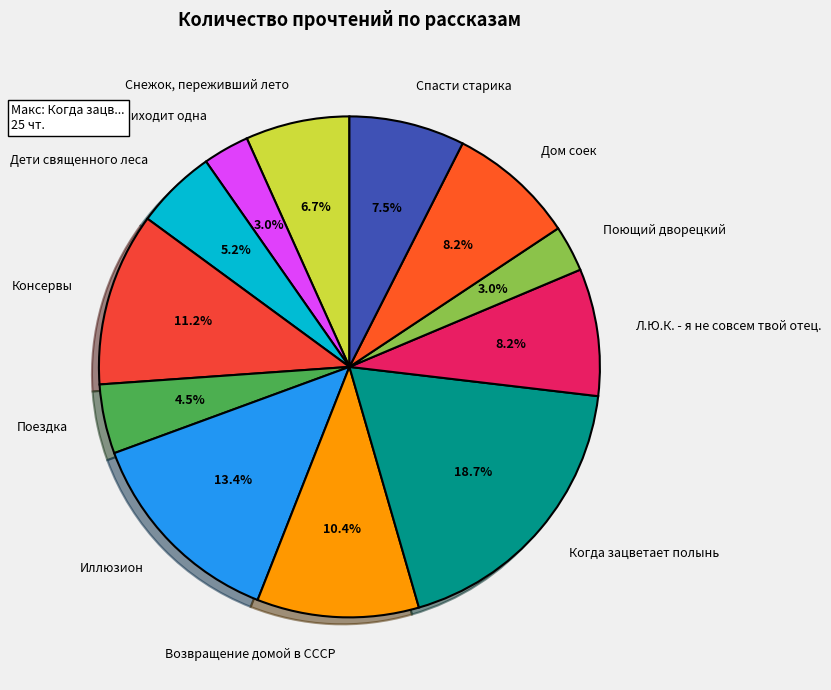

What portion of the pie excludes Когда зацветает полынь?

81.3%